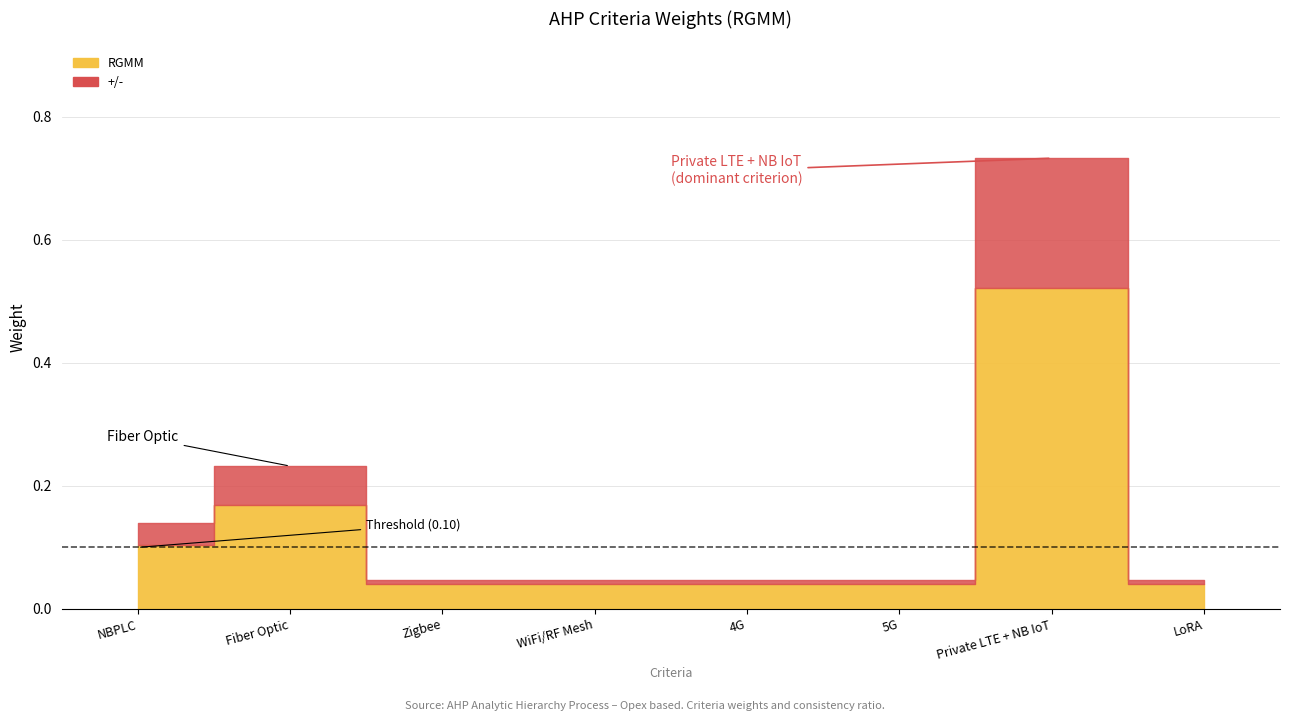

What are all the series names shown in the legend?

RGMM, +/-